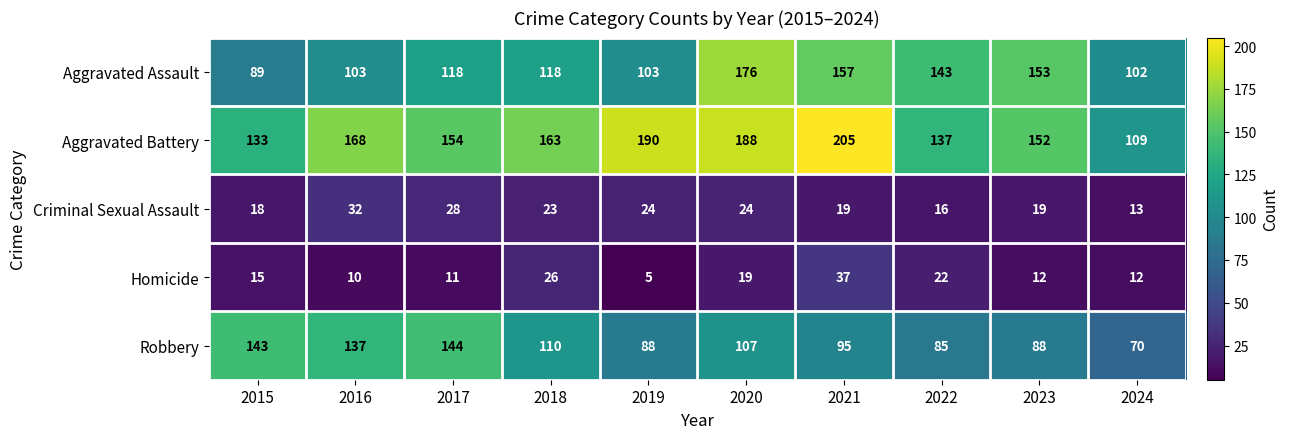

Between 2019 and 2024, which series saw the biggest shift?

Aggravated Battery